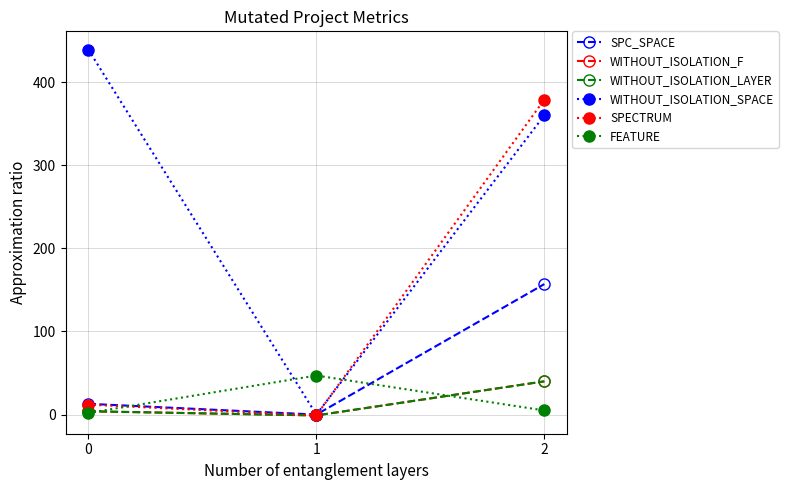

Which series has the largest total across all categories?

WITHOUT_ISOLATION_SPACE